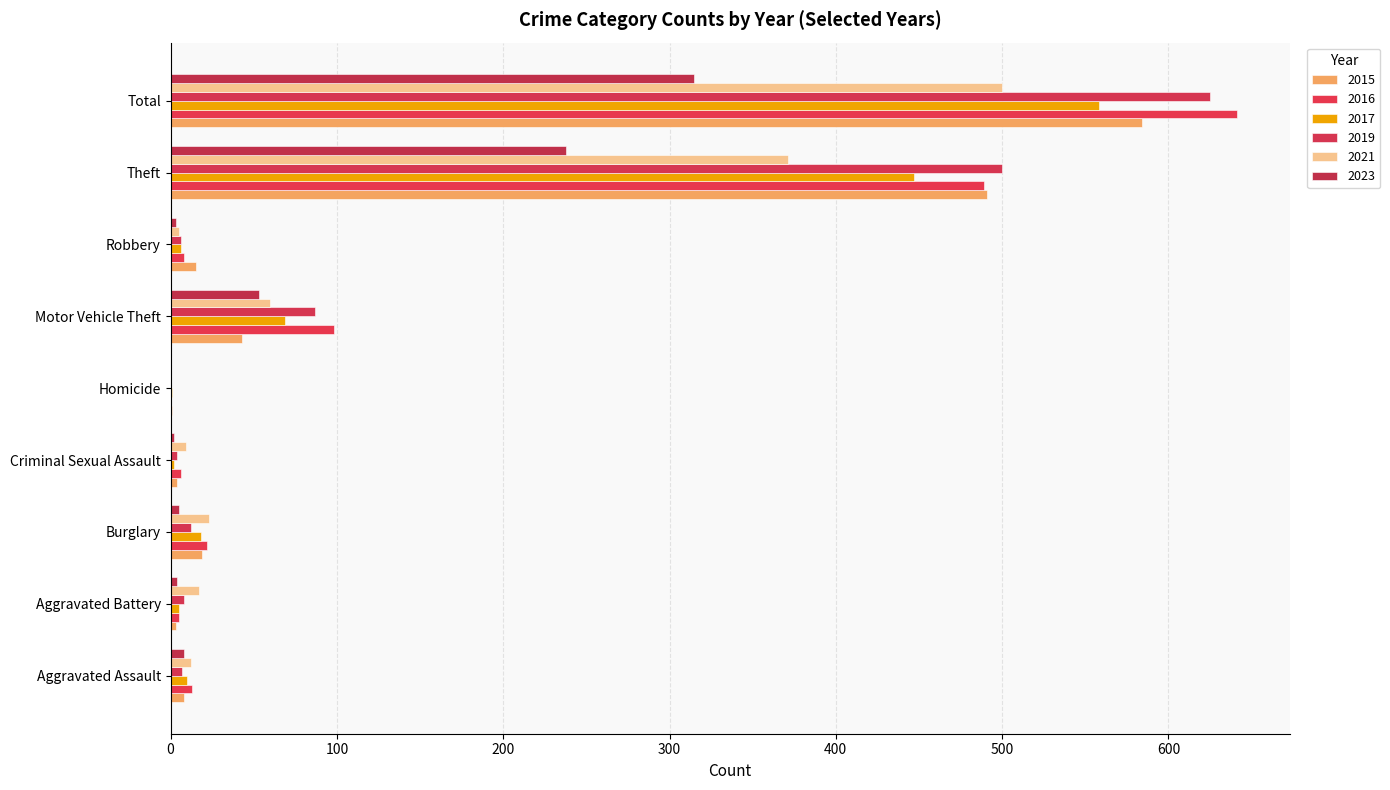

What is the label of the 6th bar from the left?

Motor Vehicle Theft